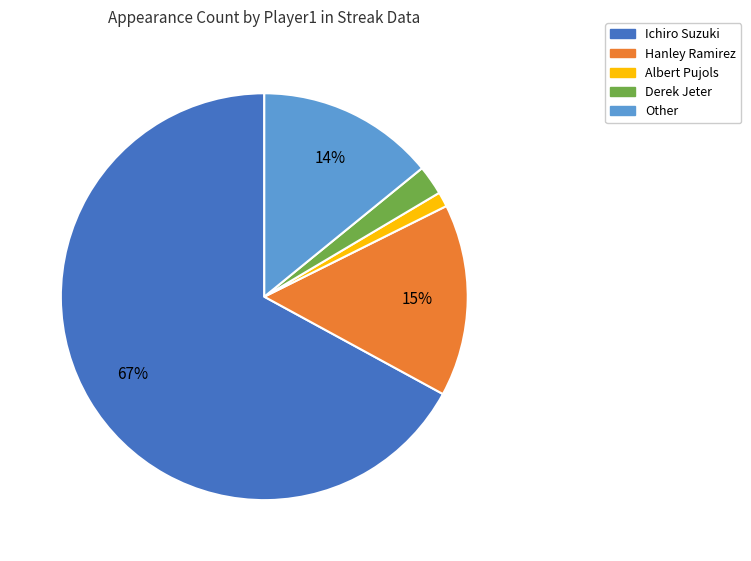

To the nearest percent, what is the difference between the Other and Derek Jeter slice percentages?

12%